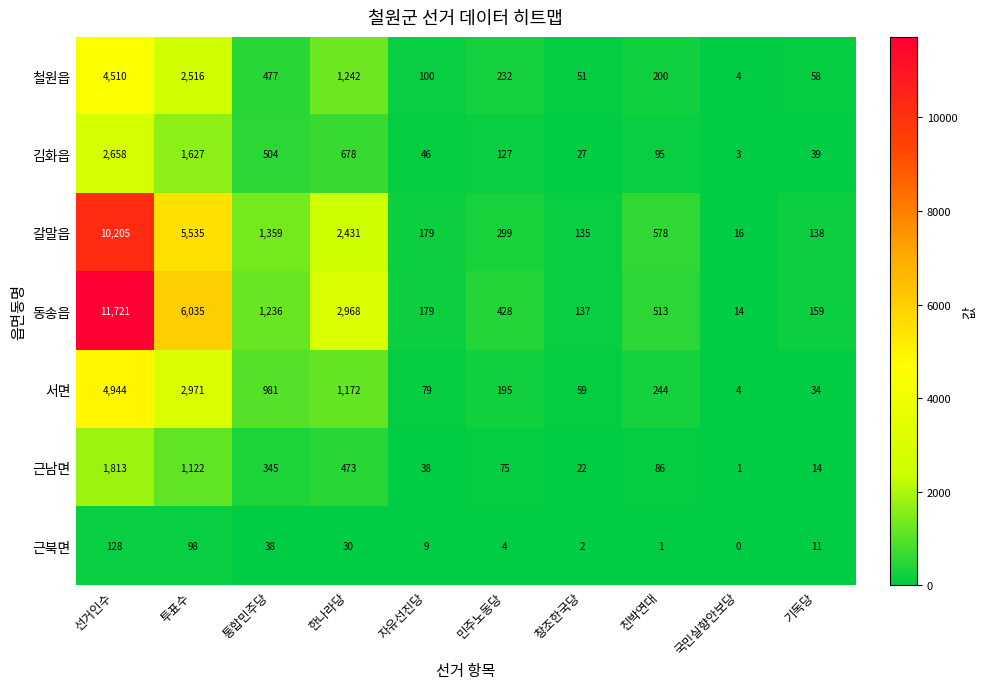

List the labels in order of 철원읍 value, largest first.

선거인수, 투표수, 한나라당, 통합민주당, 민주노동당, 친박연대, 자유선진당, 기독당, 창조한국당, 국민실향안보당